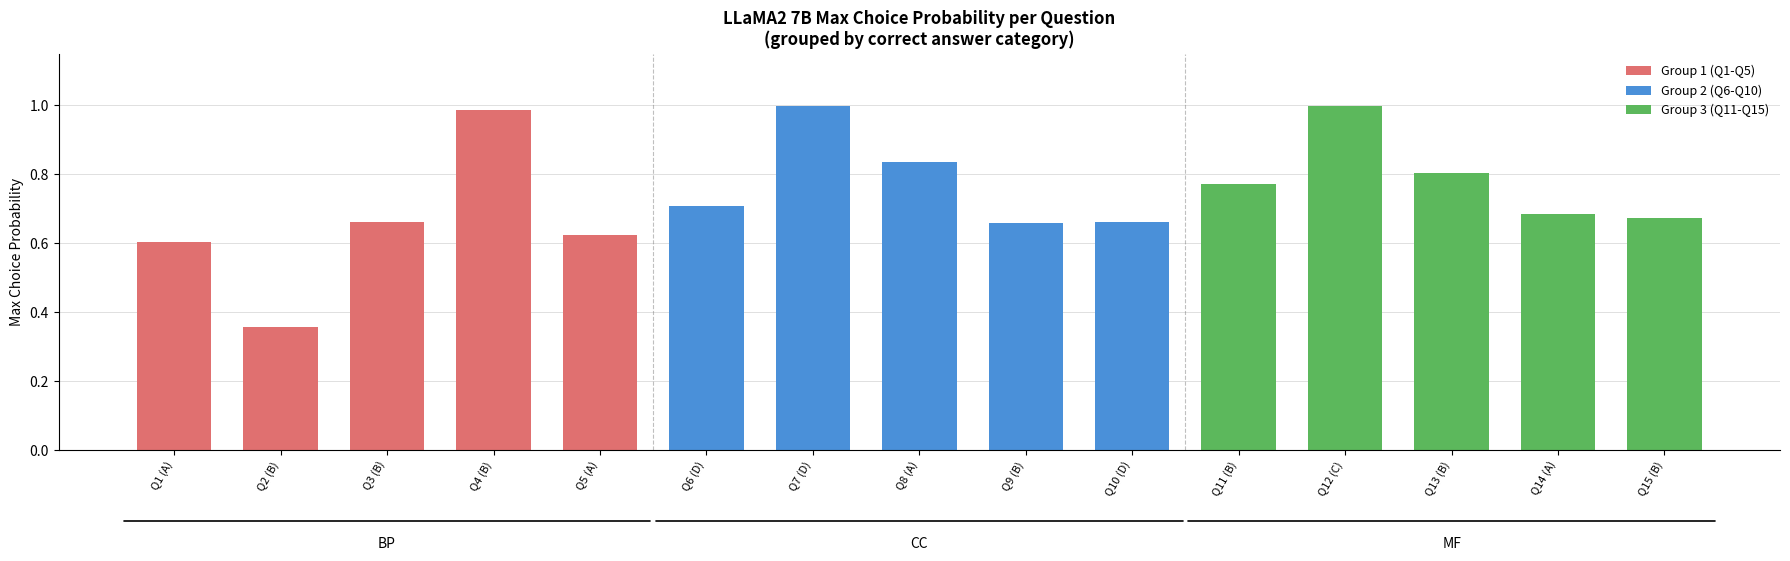

Which series has the largest range (max minus min)?

Group 1 (Q1-Q5)